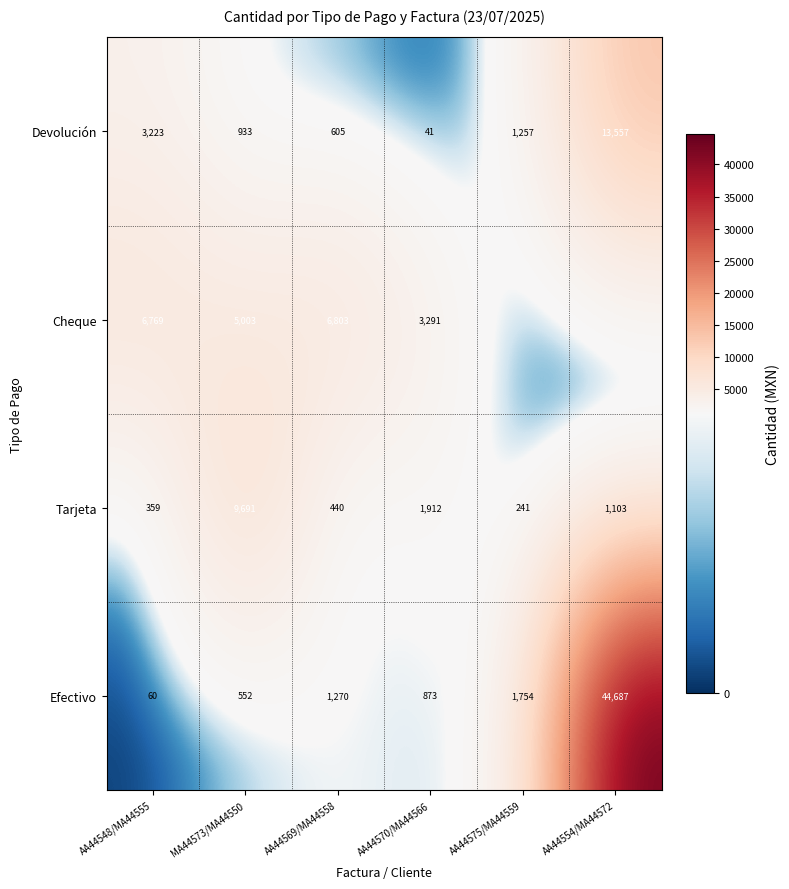

At which label does Tarjeta first exceed 1103?

MA44573/MA44550